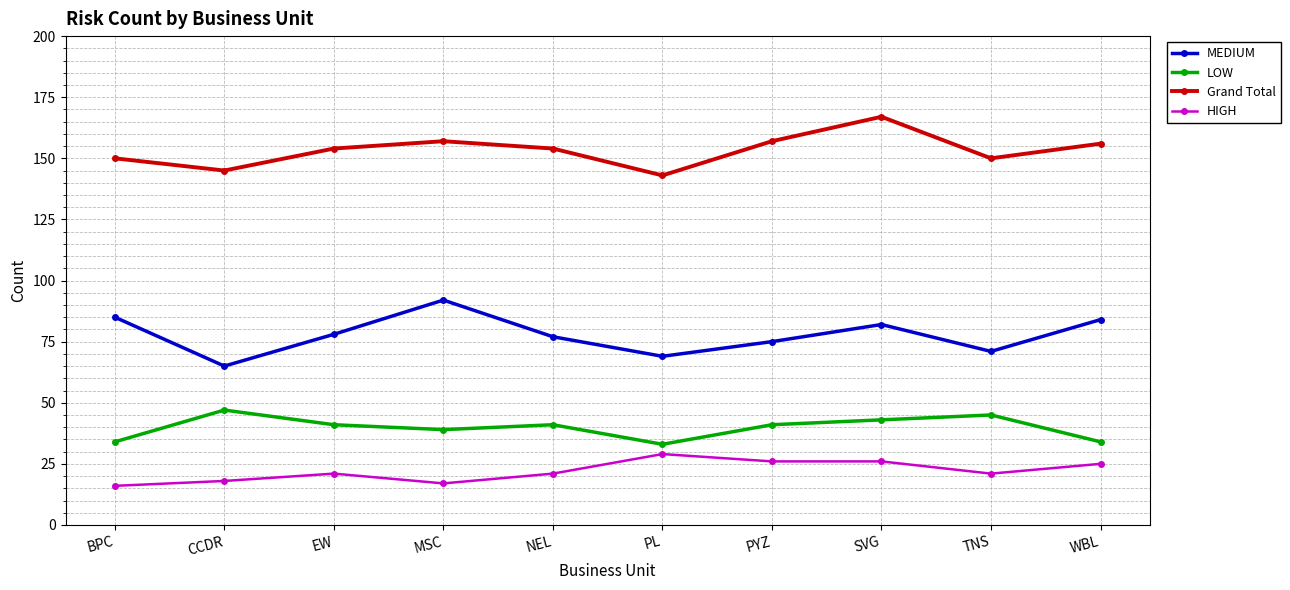

Reading left to right, what are all the values shown in this chart?

MEDIUM: 85	65	78	92	77	69	75	82	71	84
LOW: 34	47	41	39	41	33	41	43	45	34
Grand Total: 150	145	154	157	154	143	157	167	150	156
HIGH: 16	18	21	17	21	29	26	26	21	25